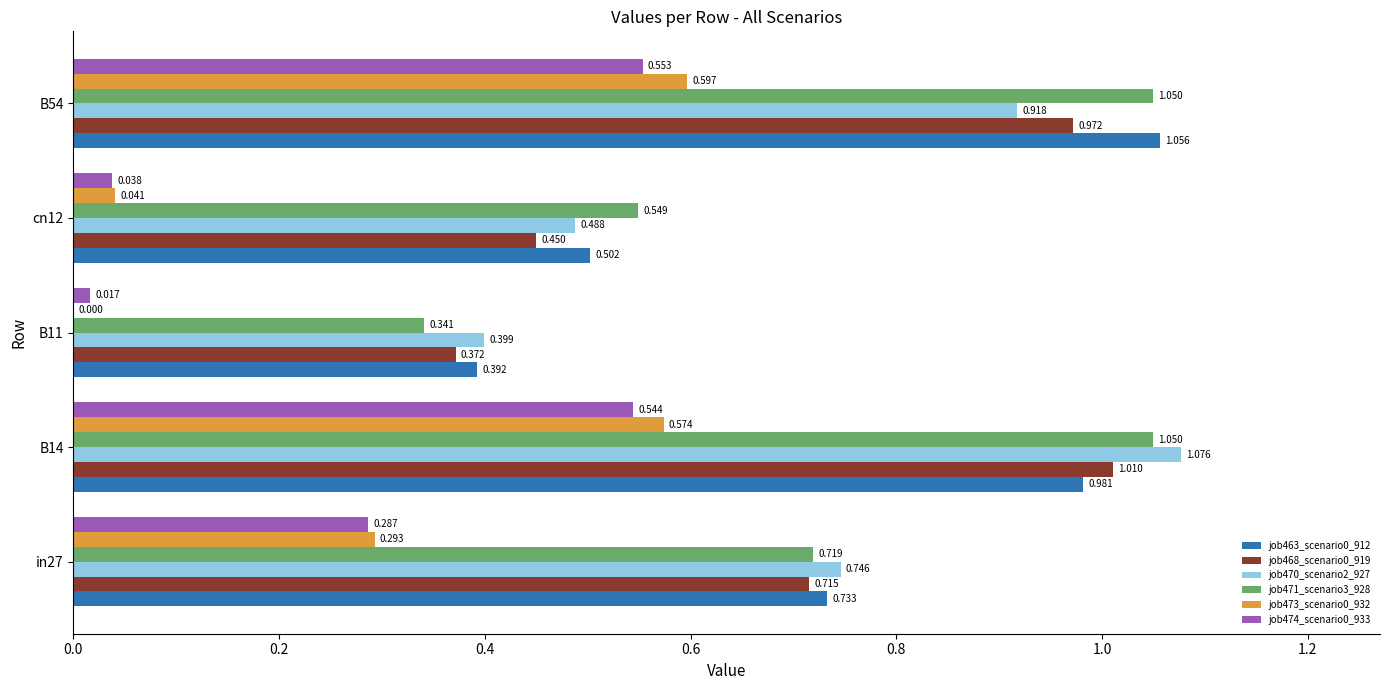

Is the value of job473_scenario0_932 at B54 greater than the value of job463_scenario0_912 at in27?

No